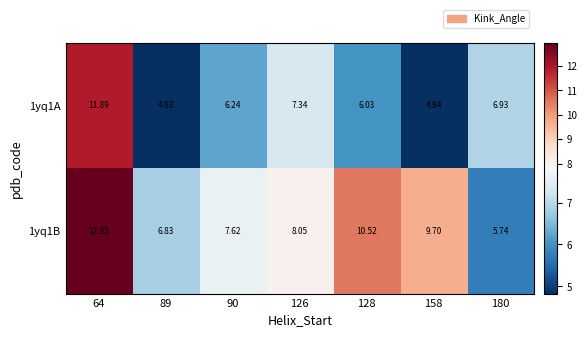

How many data points does each series have?

7